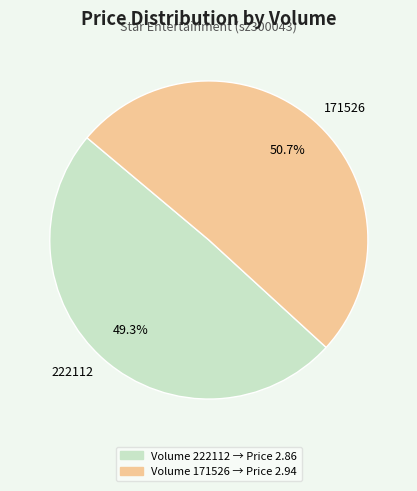

What percentage is the 222112 slice, to the nearest percent?

49%